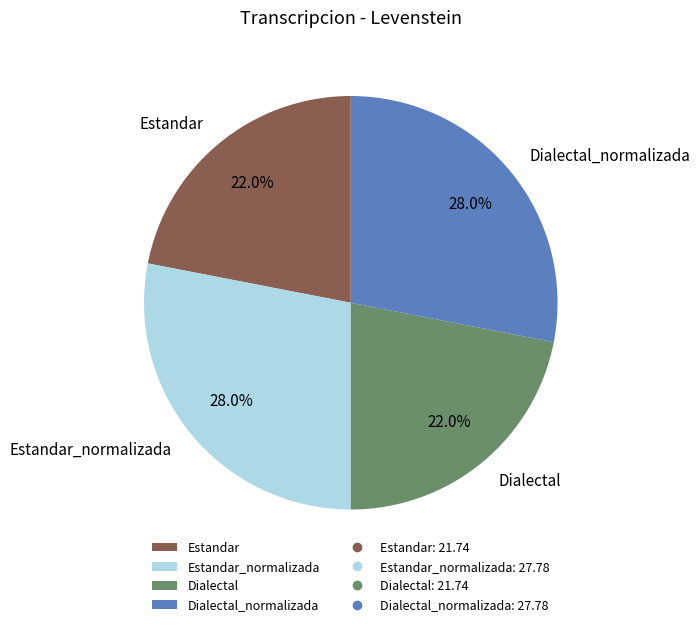

Which has a higher value, Dialectal or Dialectal_normalizada?

Dialectal_normalizada